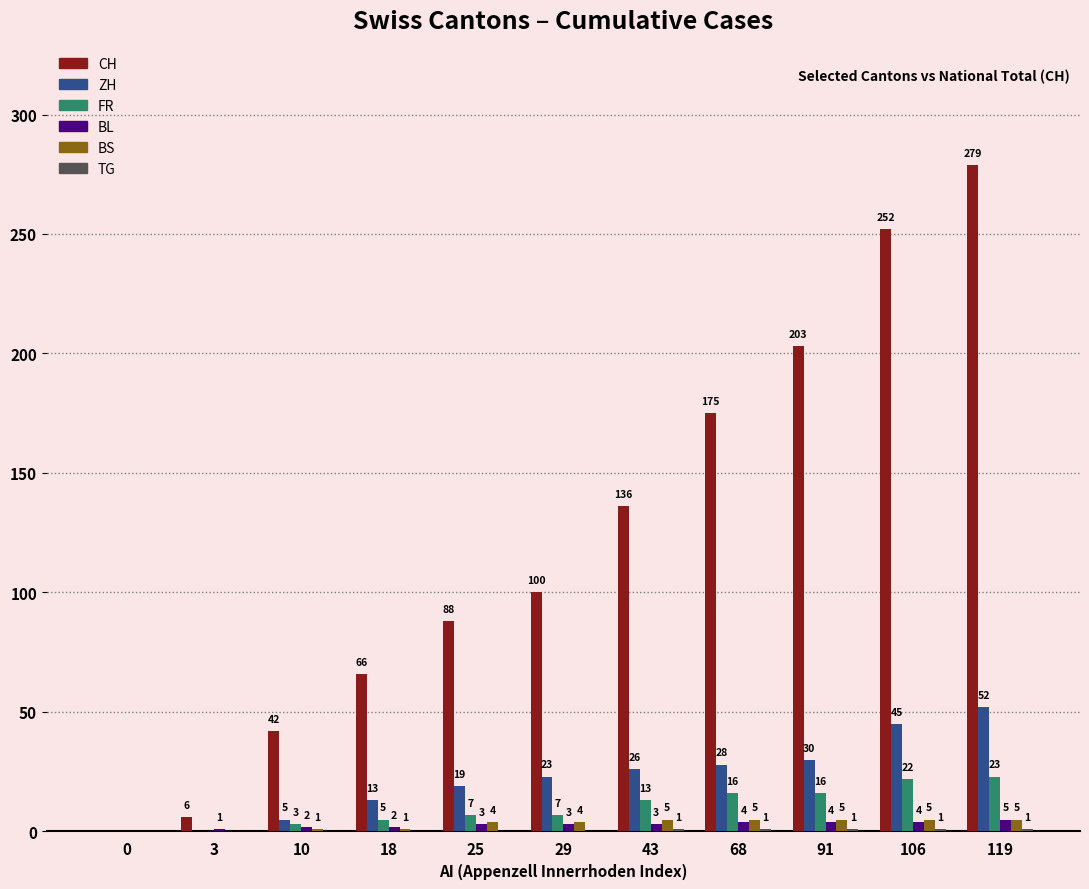

Are the bars horizontal?

No